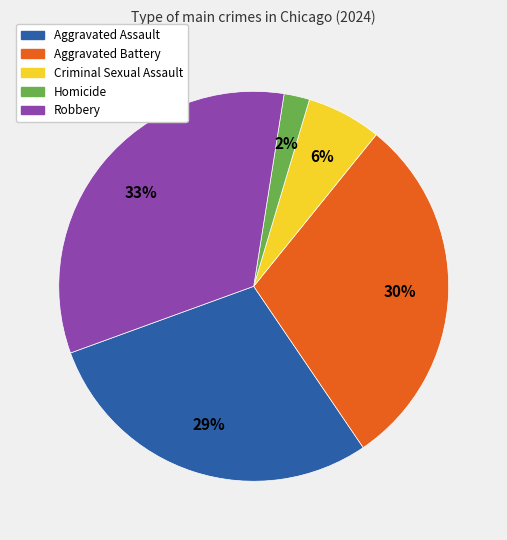

Does any single category account for the majority?

No